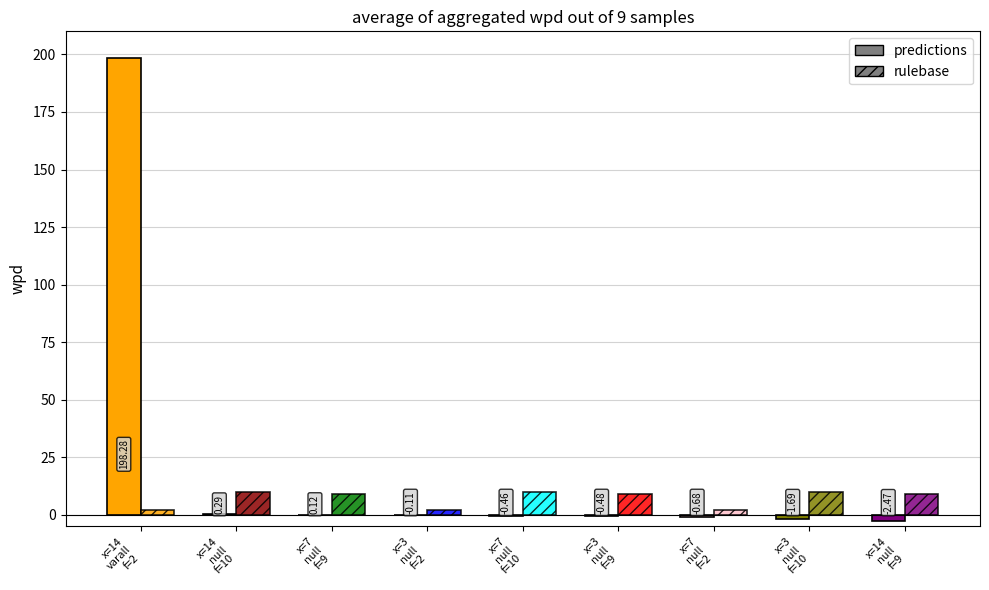

How many negative values does the wpd series have?

6